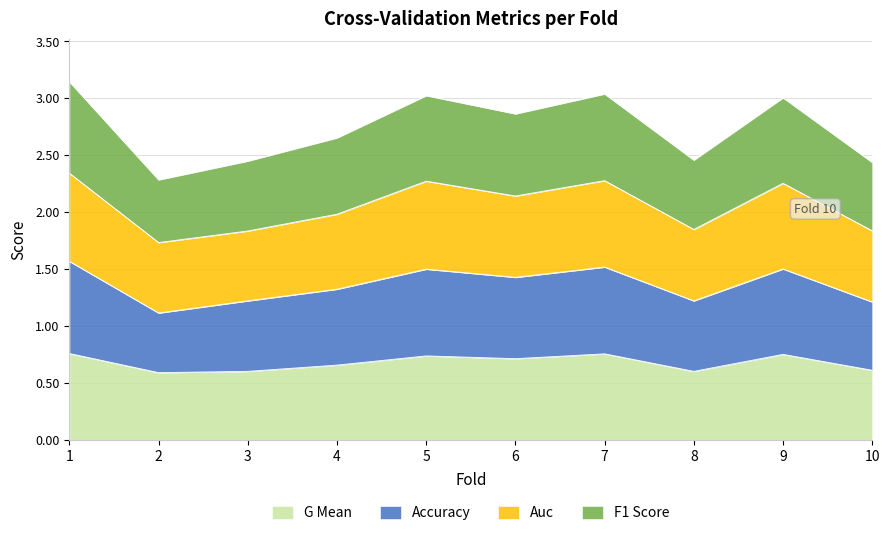

Rank the series at 7 from lowest to highest value.

g_mean, accuracy, auc, f1_score